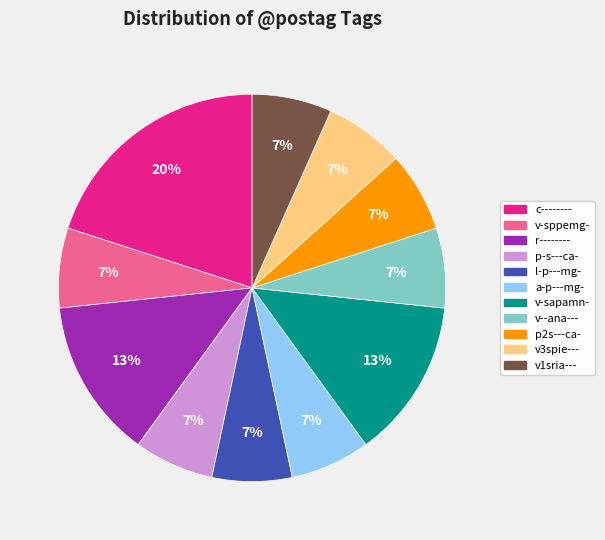

Combined, do p-s---ca- and a-p---mg- account for over 50%?

No